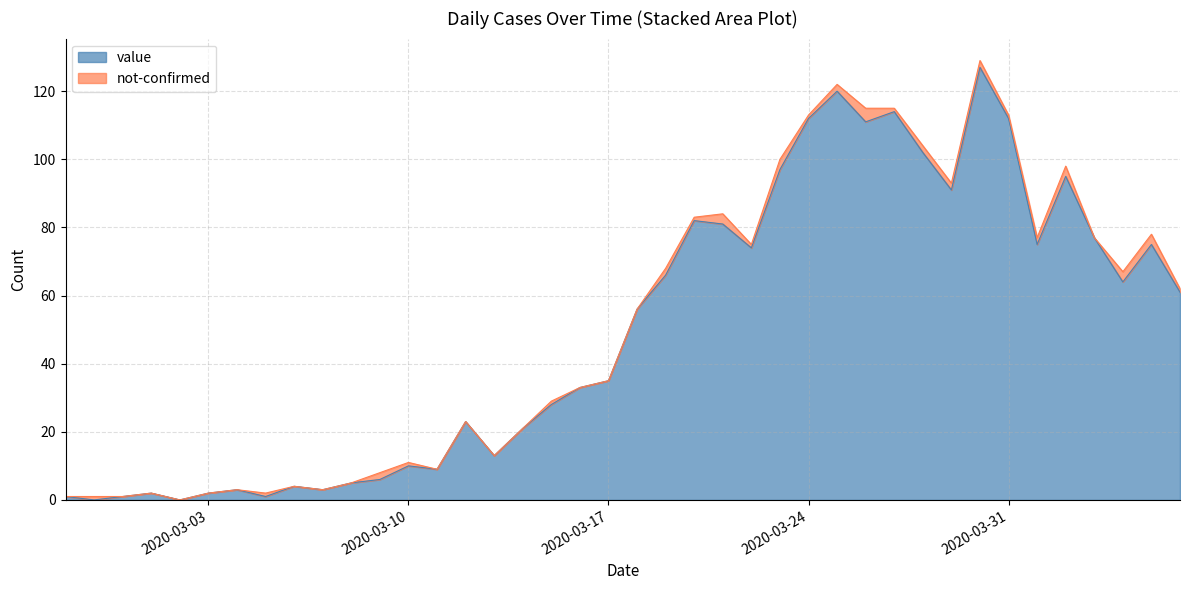

Rank the categories by value from lowest to highest.

2020-02-28, 2020-03-02, 2020-02-27, 2020-02-29, 2020-03-05, 2020-03-01, 2020-03-03, 2020-03-04, 2020-03-07, 2020-03-06, 2020-03-08, 2020-03-09, 2020-03-11, 2020-03-10, 2020-03-13, 2020-03-14, 2020-03-12, 2020-03-15, 2020-03-16, 2020-03-17, 2020-03-18, 2020-04-06, 2020-04-04, 2020-03-19, 2020-03-22, 2020-04-01, 2020-04-05, 2020-04-03, 2020-03-21, 2020-03-20, 2020-03-29, 2020-04-02, 2020-03-23, 2020-03-28, 2020-03-26, 2020-03-24, 2020-03-31, 2020-03-27, 2020-03-25, 2020-03-30